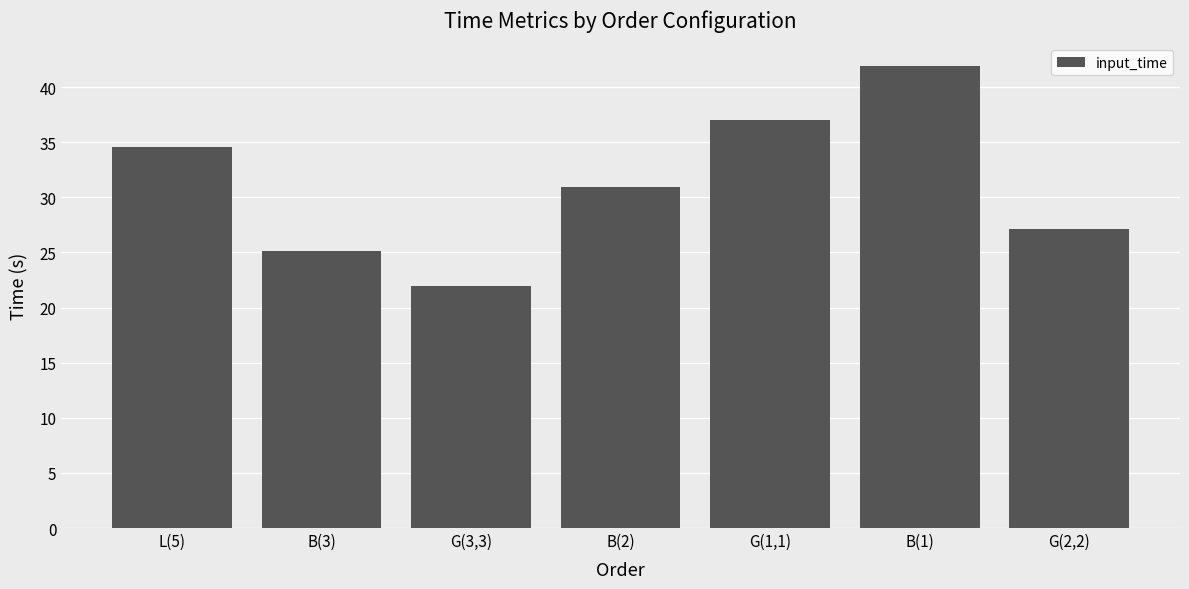

How many data points are above 30?

4